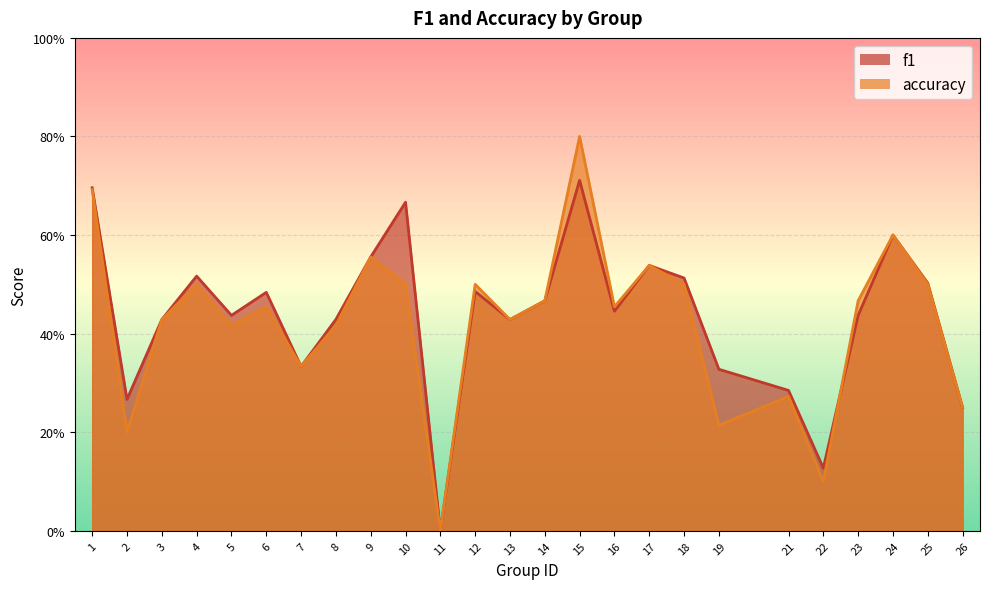

Count the f1 values in the range 0 to 1.

25